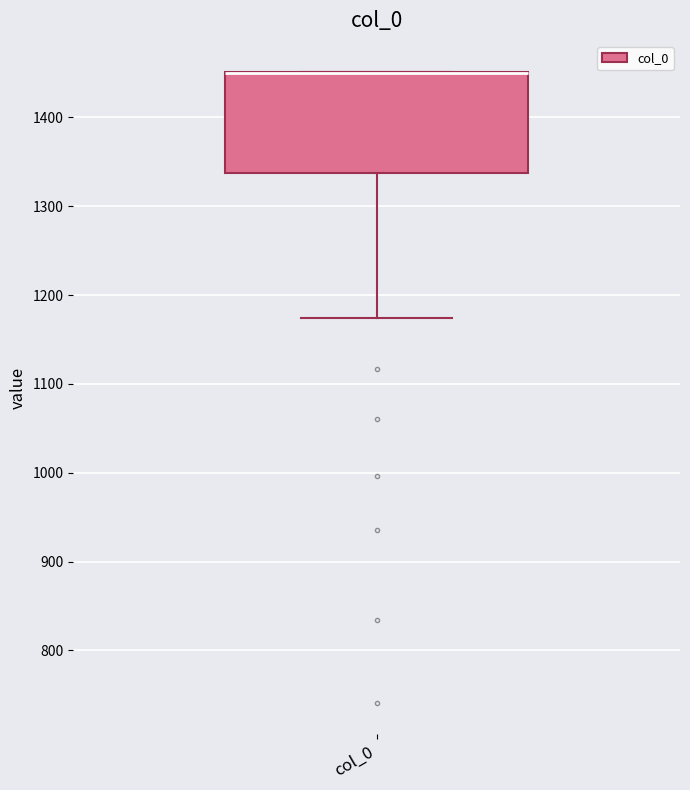

Read this box plot against the y-axis: the position of the median line, the range covered by the box, and the ends of both whiskers. The values are not printed on the chart, so give them approximately, as read against the axis.

median 1450 (drawn on the box's upper edge), box 1340 to 1450, whiskers 1170 to 1450